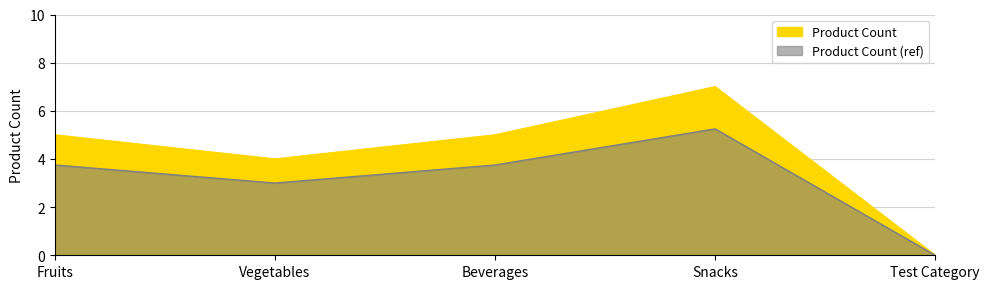

How many positive values are there?

4